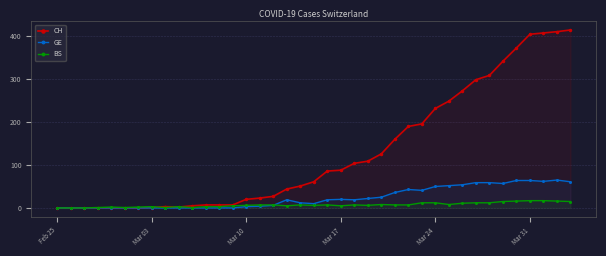

Which series ends up on top after the final intersection of CH and BS?

CH